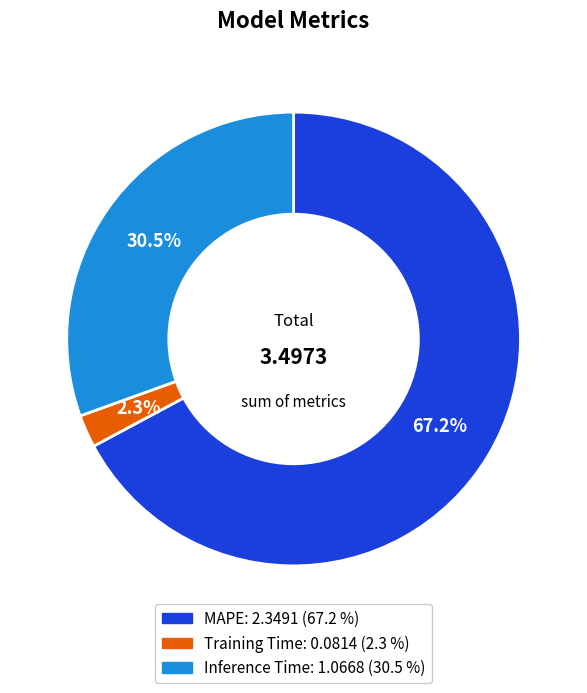

What percentage is the MAPE slice, to the nearest percent?

67%